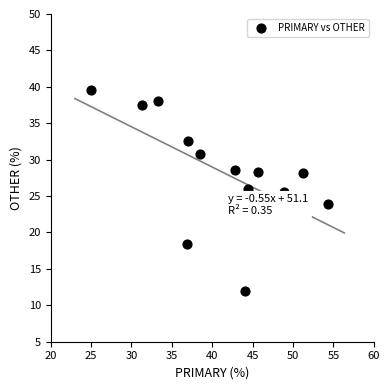

What is the range of X values (max minus min)?

29.3